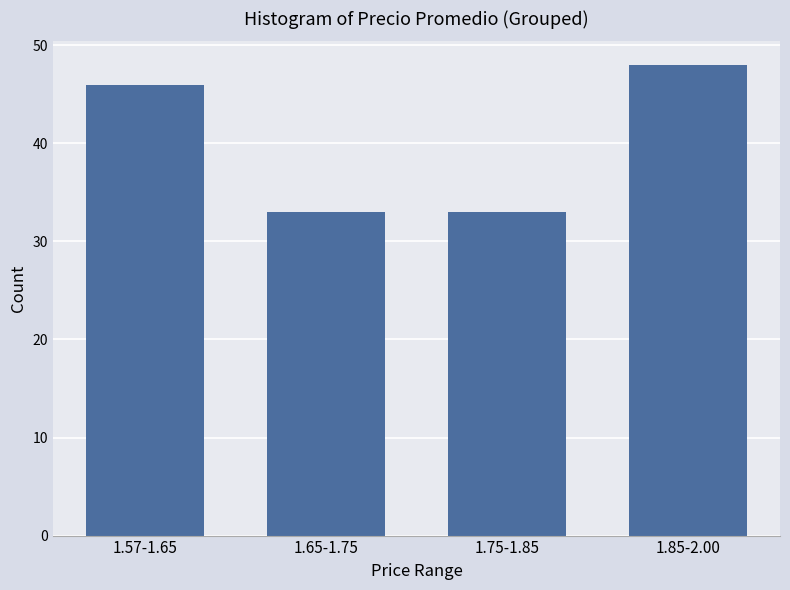

Reading right to left, transcribe all the data shown in this chart.

1.85-2.00=48	1.75-1.85=33	1.65-1.75=33	1.57-1.65=46